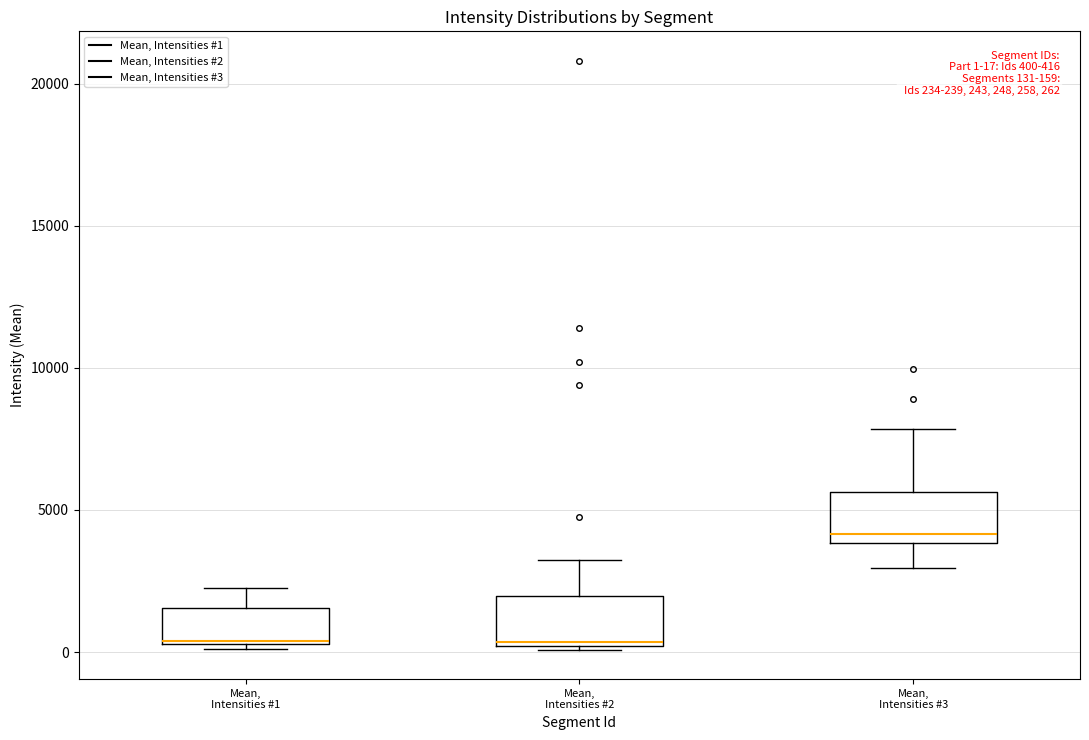

Which box has the highest median line?

Mean, Intensities #3